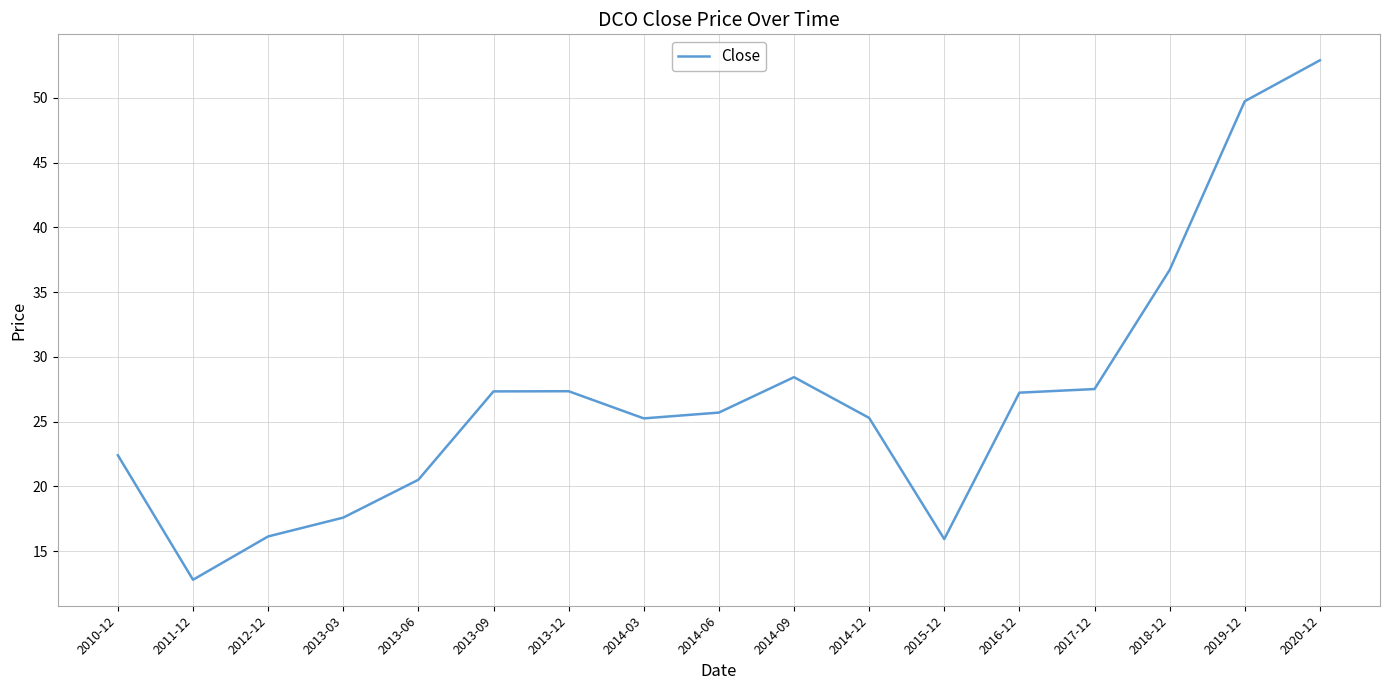

How many lines are shown in the chart?

1